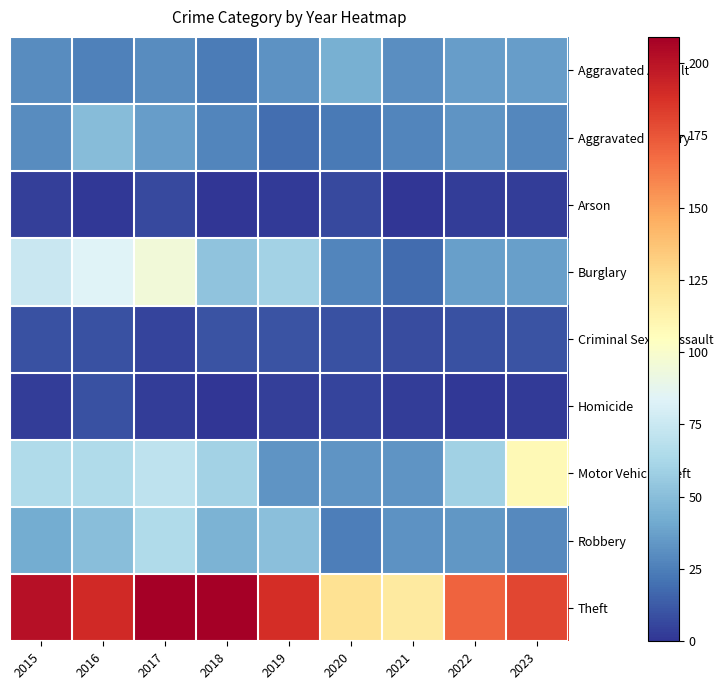

What is the difference between the highest and lowest values at 2018?

209